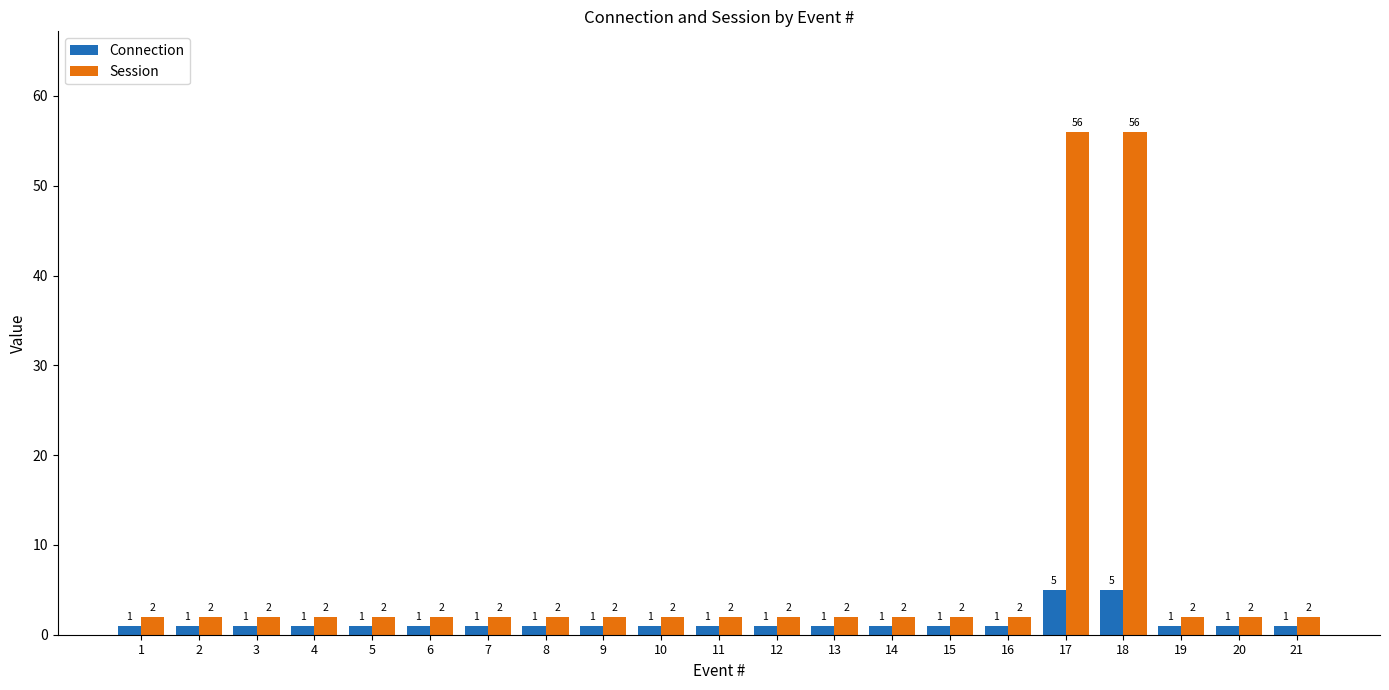

The Session series shows 2 at 3. True or false?

True